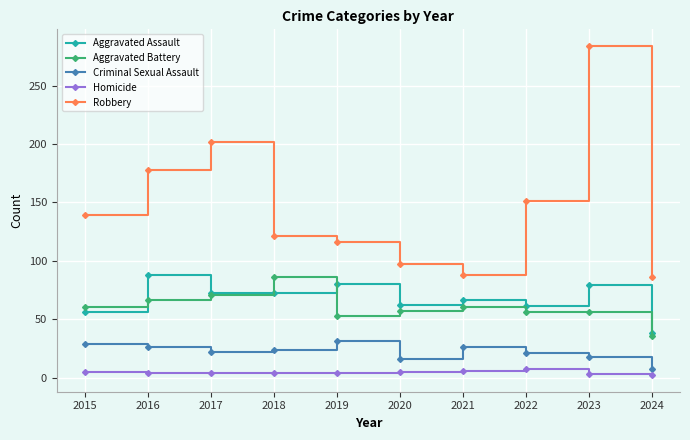

True or false: Homicide and Robbery cross at least once.

False